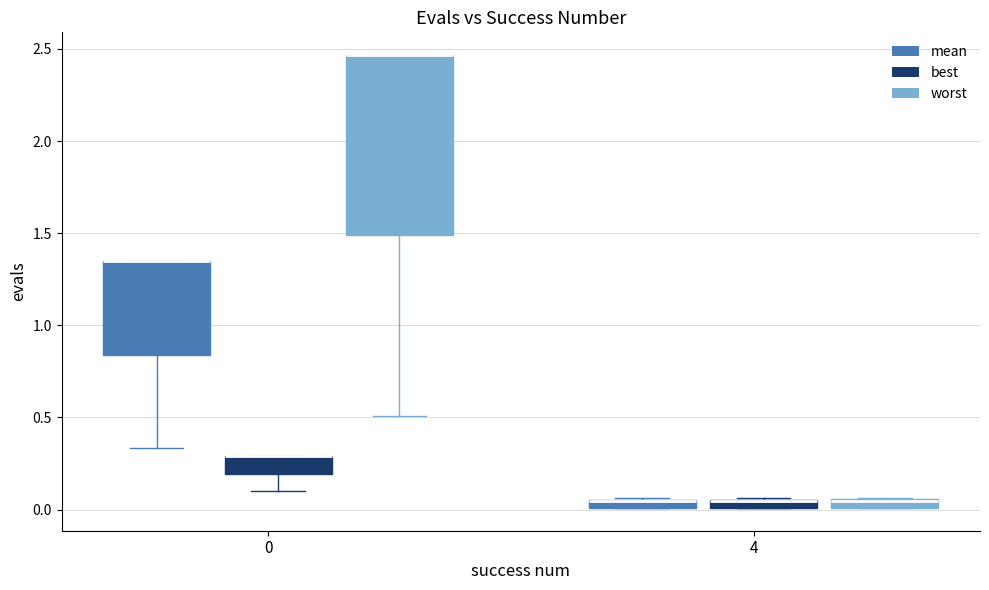

Where is the upper edge of the box for 0 (worst) on the y-axis? The values are not printed on the chart, so give them approximately, as read against the axis.

2.45